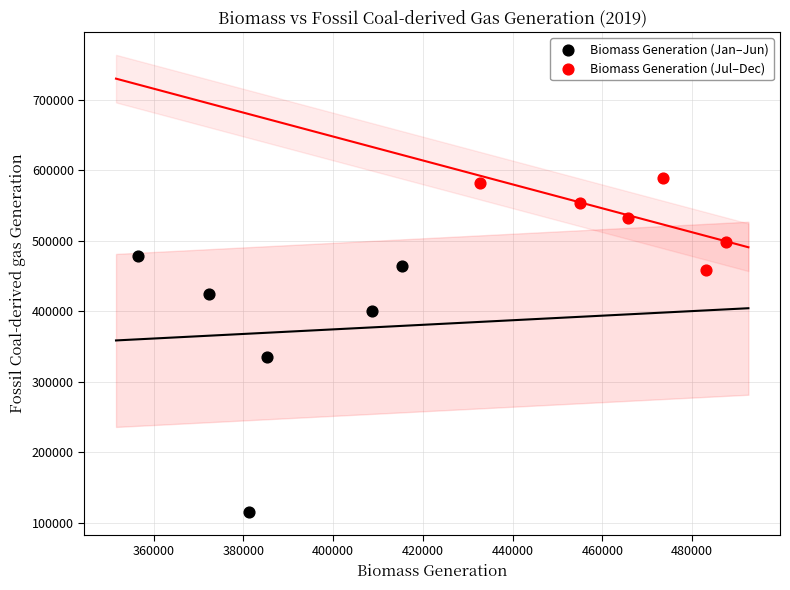

Which series has the largest Y range (max minus min)?

Biomass Generation (Jan–Jun)